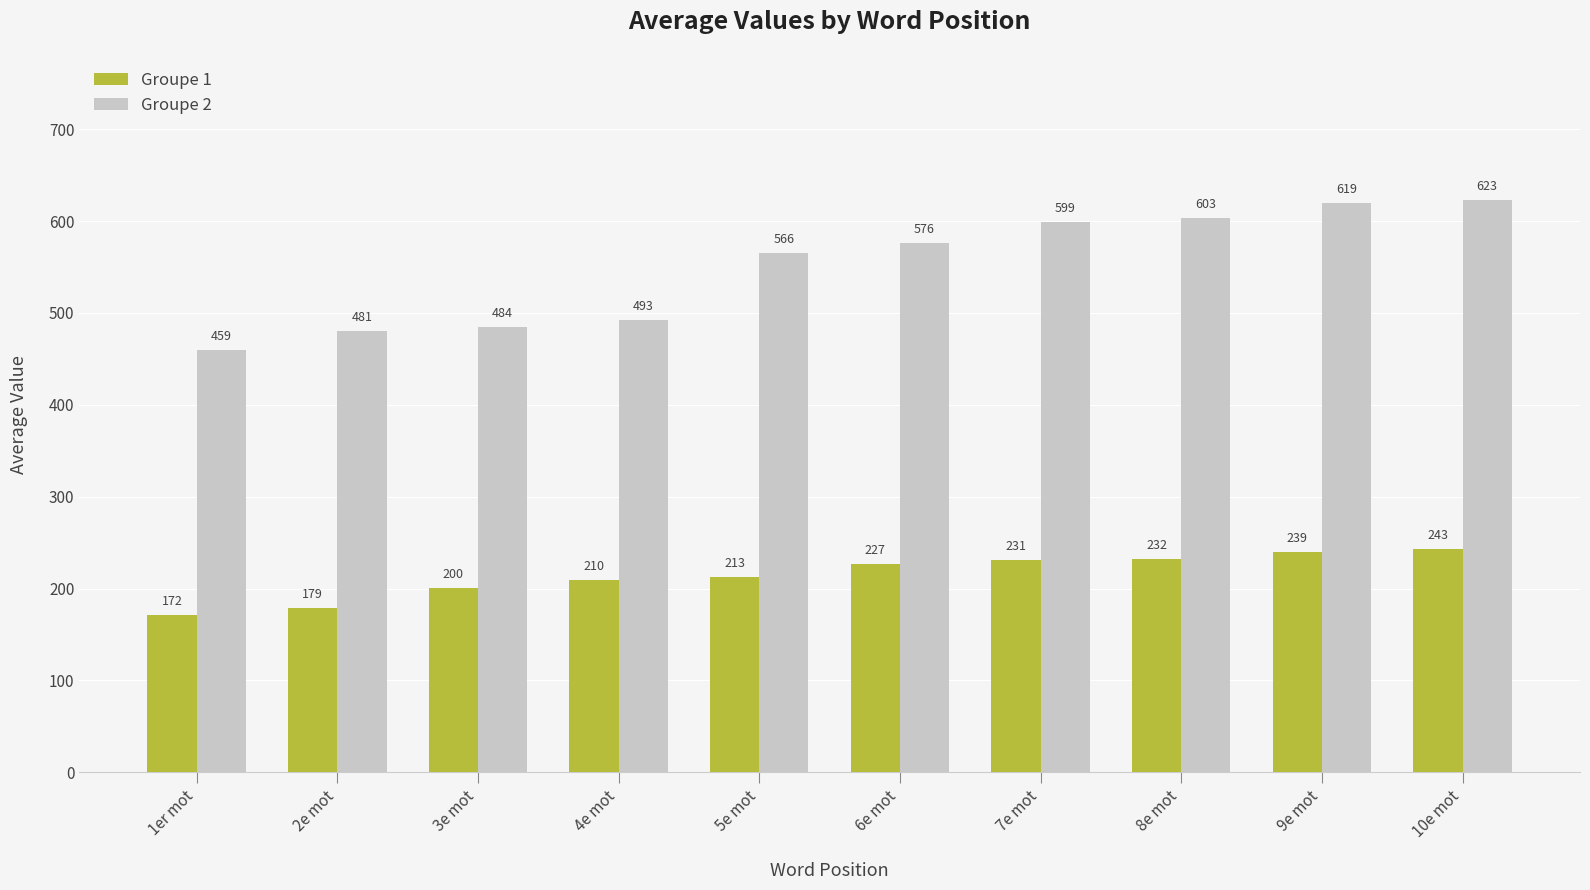

Which series has the largest total across all categories?

Groupe 2